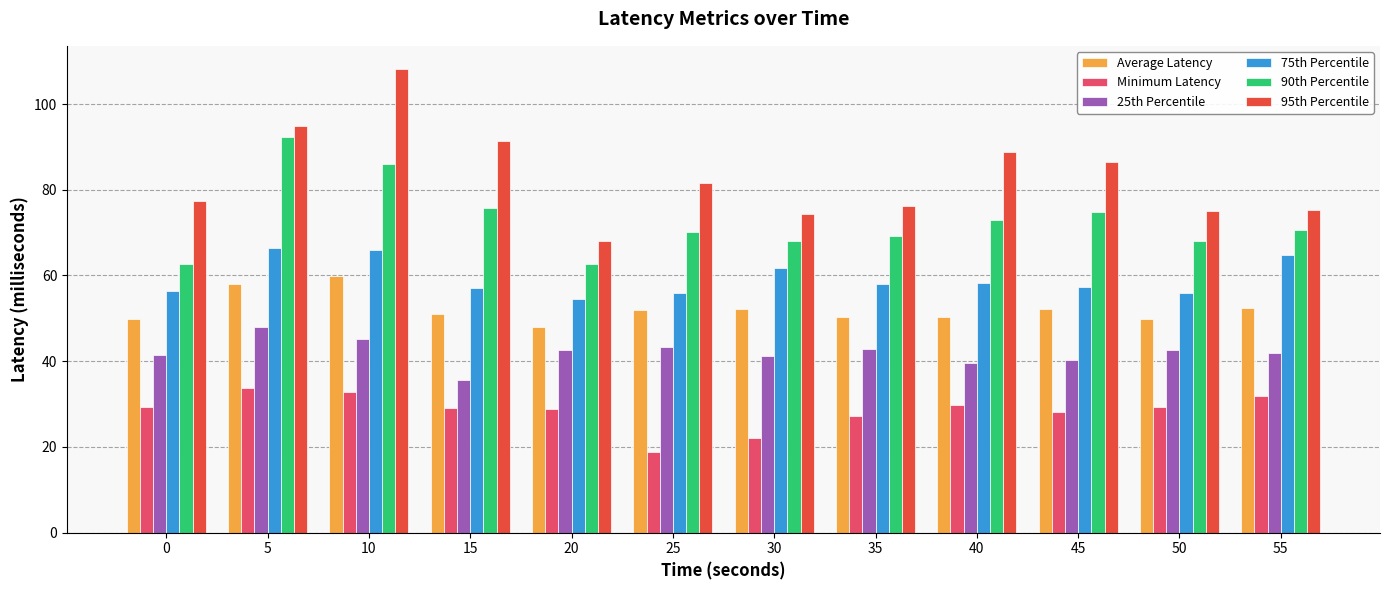

Which series changed the most between 0 and 20?

95th Percentile